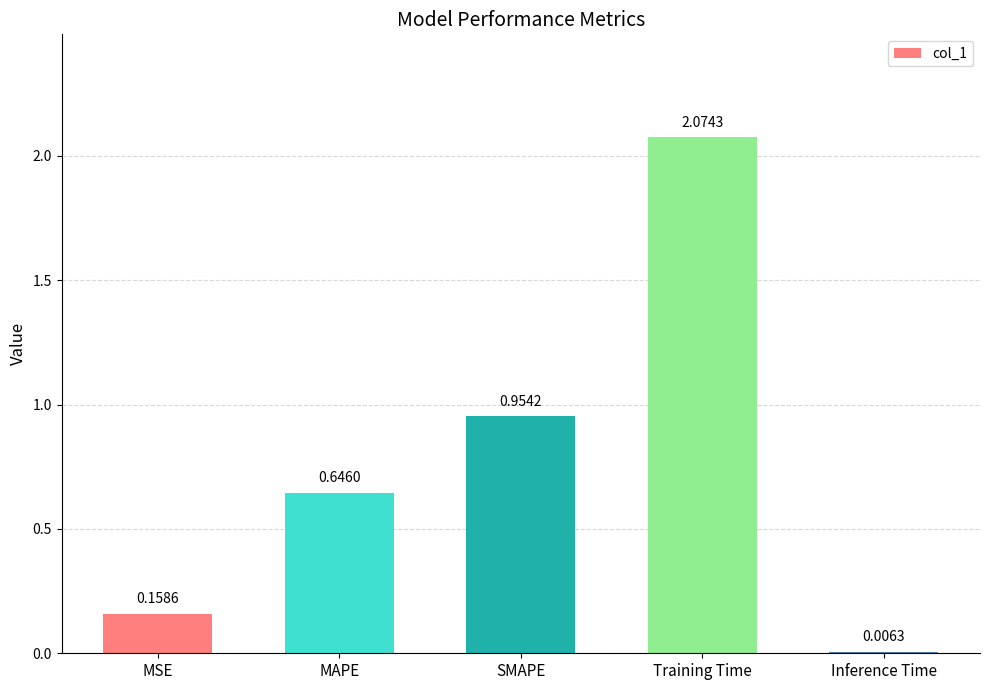

Count the number of data series in this chart.

1